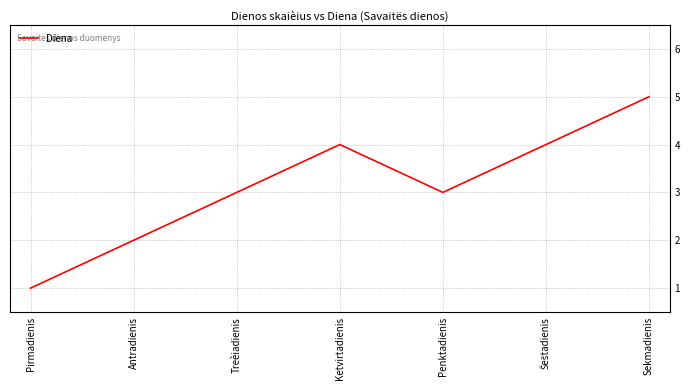

Reading left to right, list all the values displayed in this chart.

1	2	3	4	3	4	5